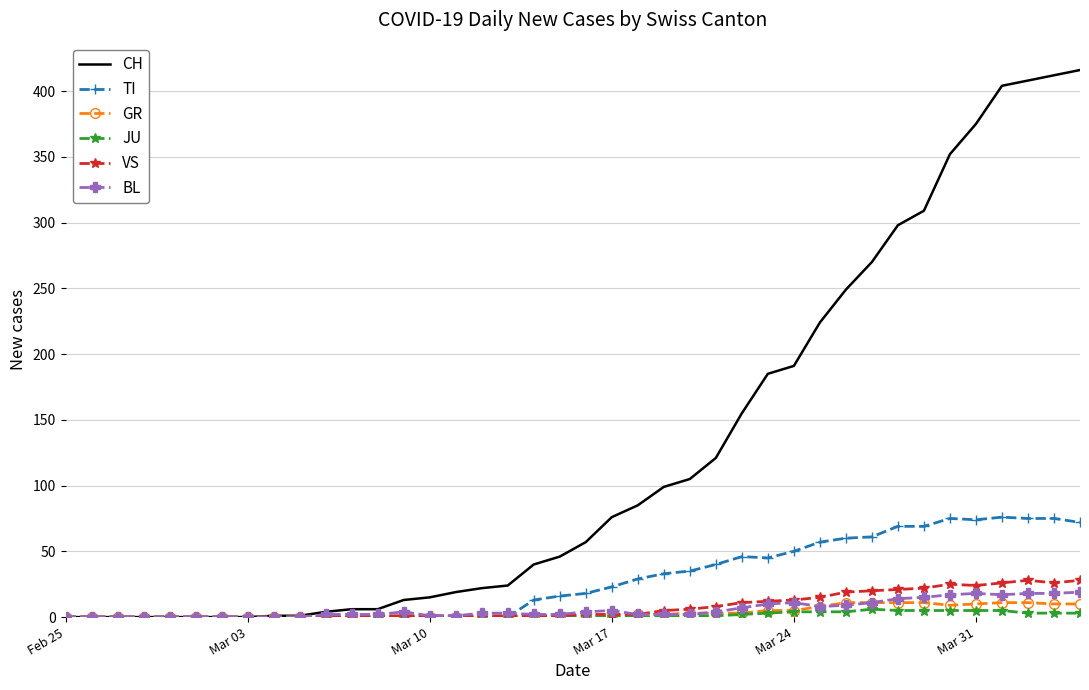

Which series has the largest total across all categories?

CH